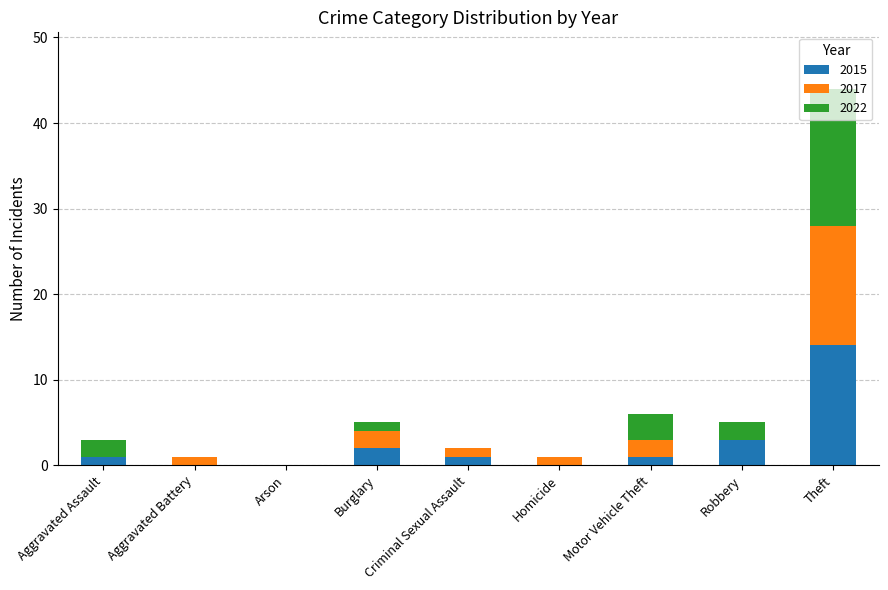

Does the chart contain stacked bars?

Yes